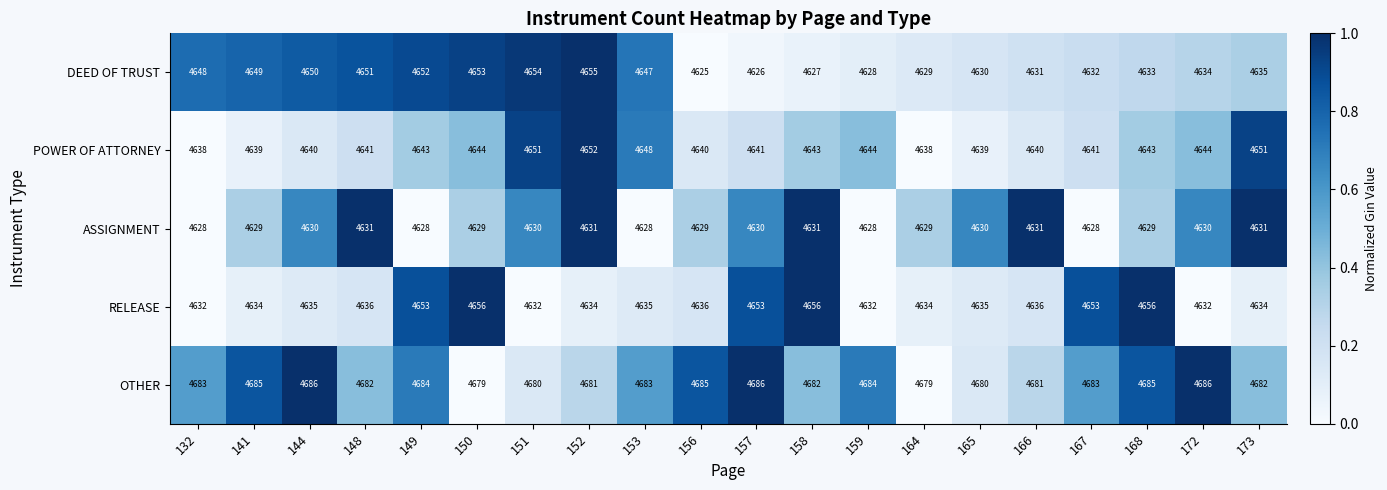

What is the approximate value of RELEASE at 172, to the nearest 5?

4630